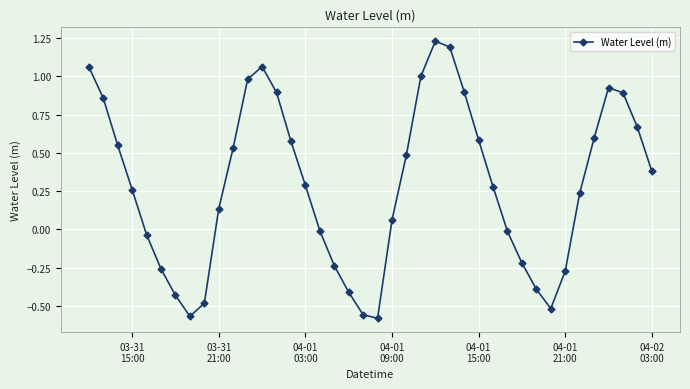

What is the difference between the second highest and second lowest values?

1.8